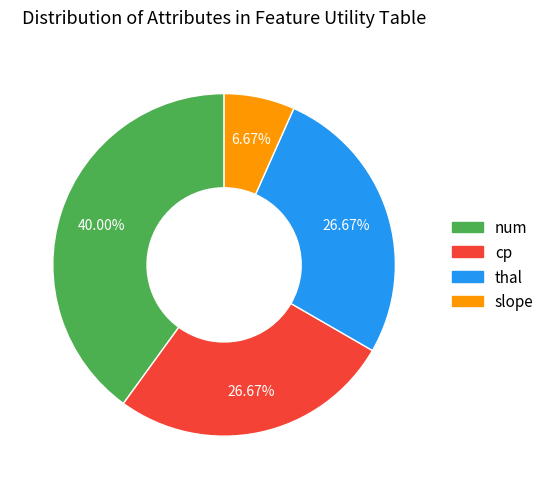

Is there any slice that represents more than half of the pie?

No